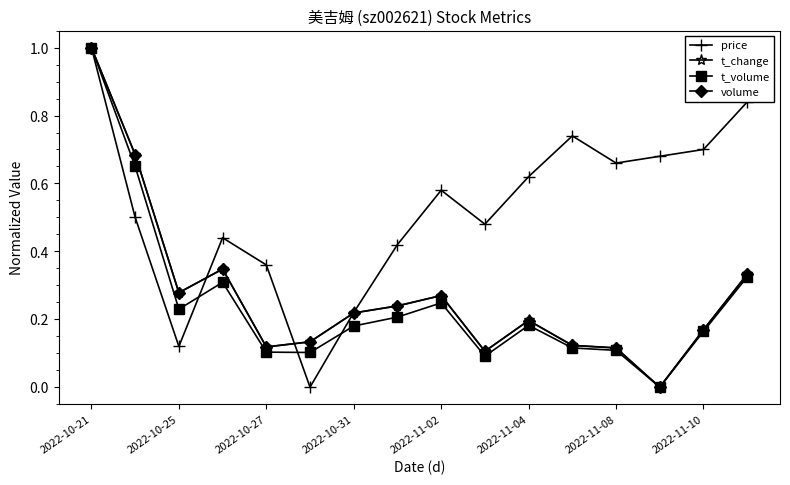

True or false: t_volume has more than 2 interior local peaks.

True